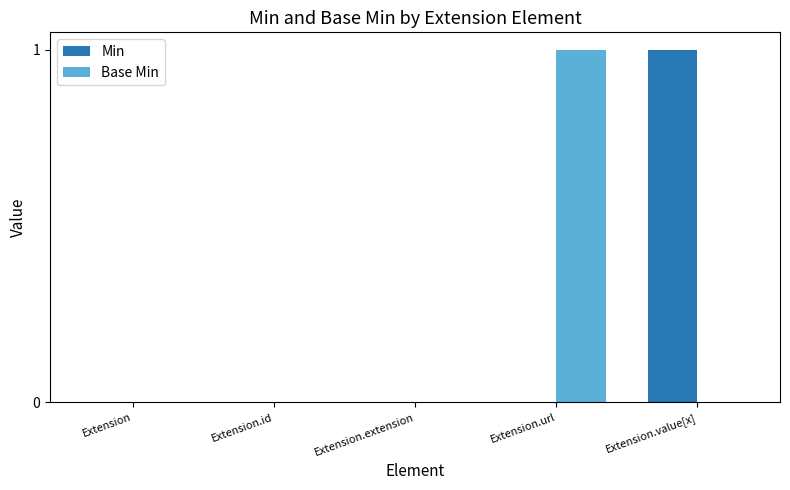

The Min series shows 0 at Extension. True or false?

True